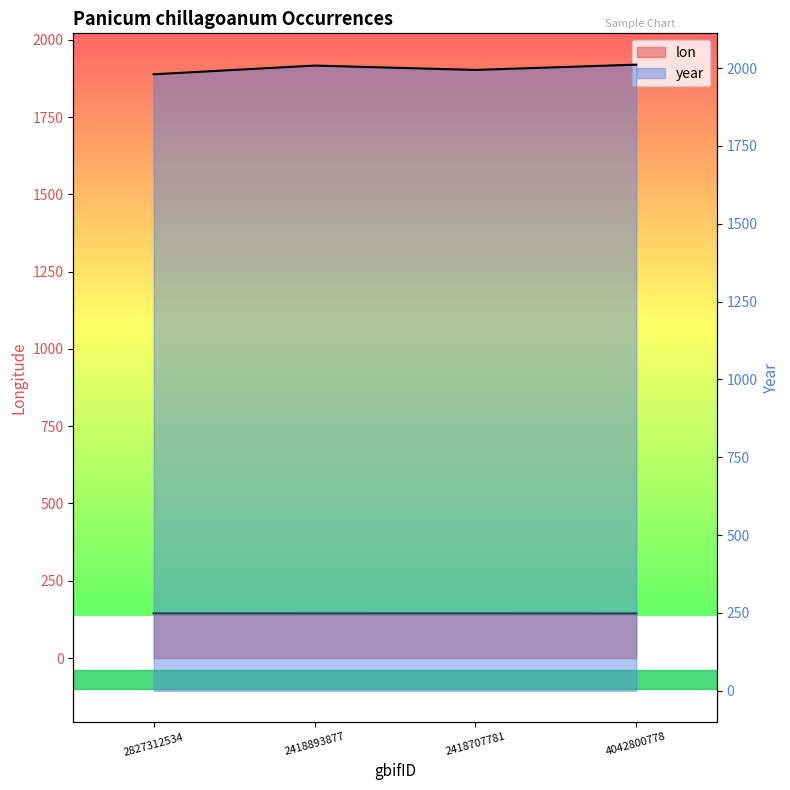

Rank the series at 2418707781 from lowest to highest value.

lon, year